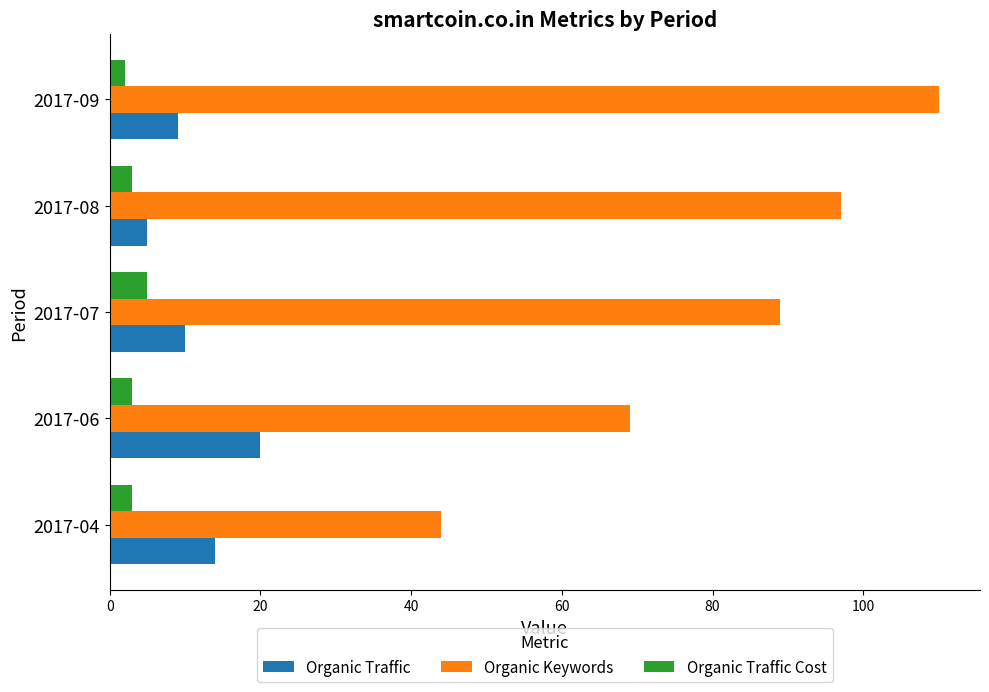

Which series has the largest range (max minus min)?

Organic Keywords